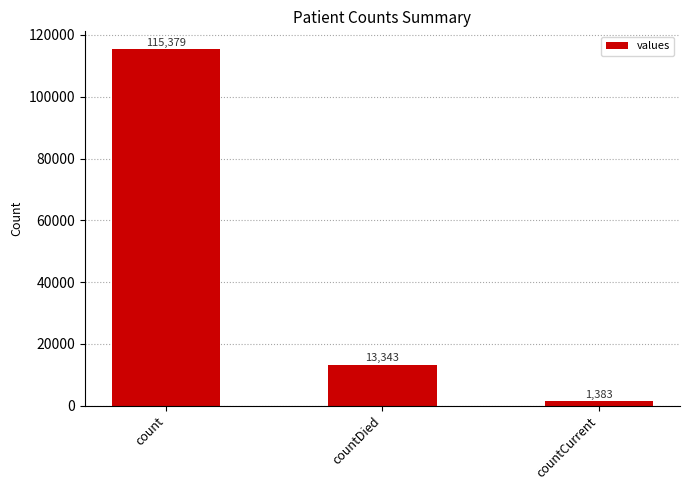

Are the bars horizontal?

No